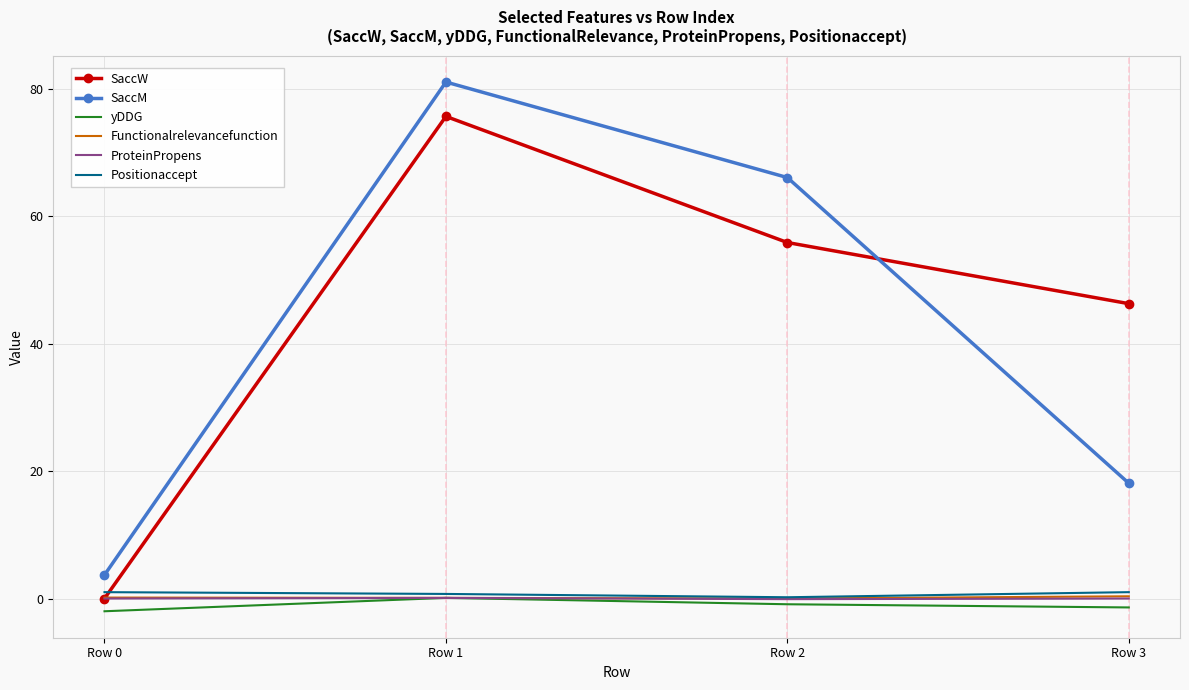

What value does the Positionaccept series have at Row 2?

0.2